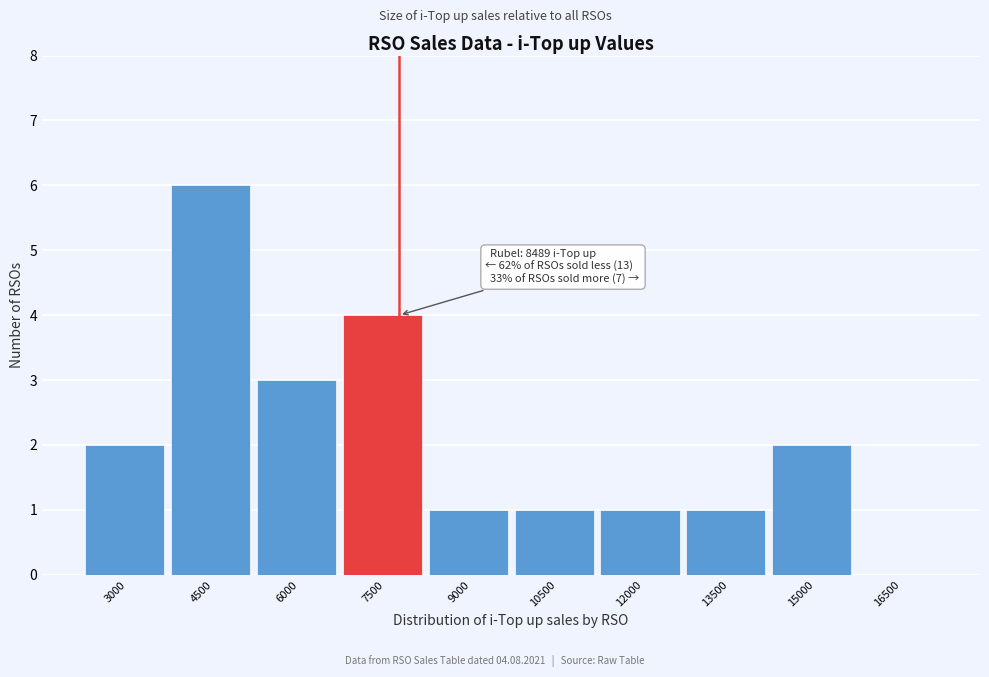

Reading left to right, list all the values displayed in this chart.

3000=2	4500=6	6000=3	7500=4	9000=1	10500=1	12000=1	13500=1	15000=2	16500=0